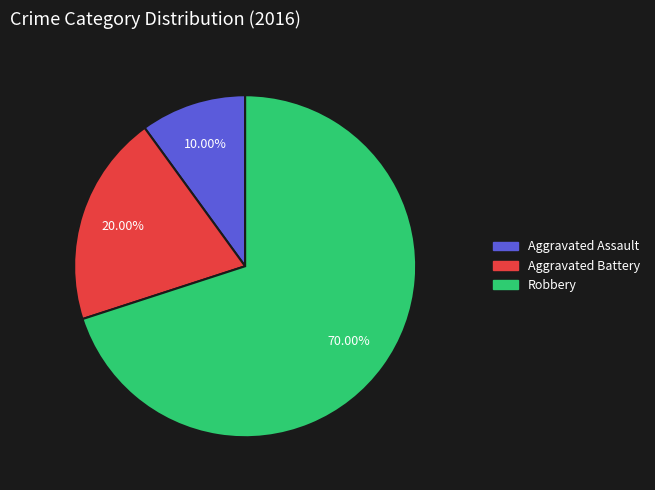

Which category has the biggest portion of the pie?

Robbery